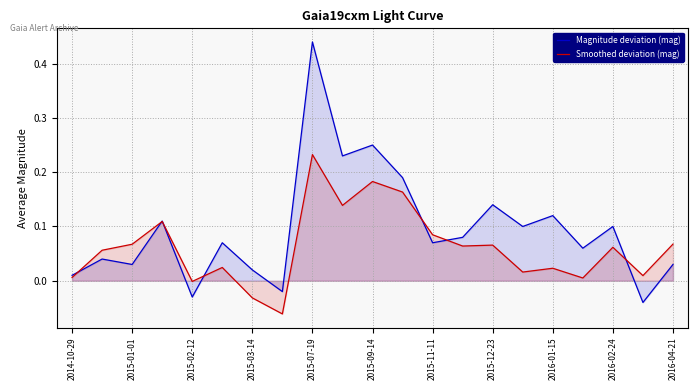

How many values in the Magnitude deviation (mag) series are below 0?

3